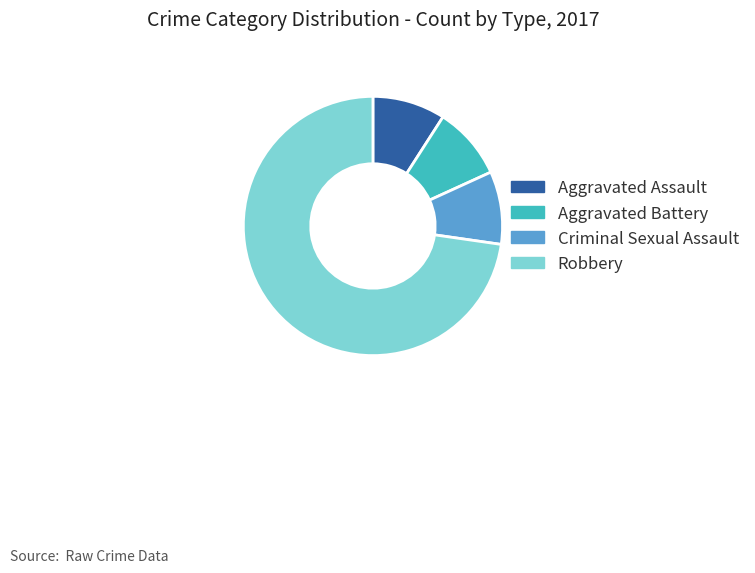

Which has a higher value, Robbery or Aggravated Assault?

Robbery